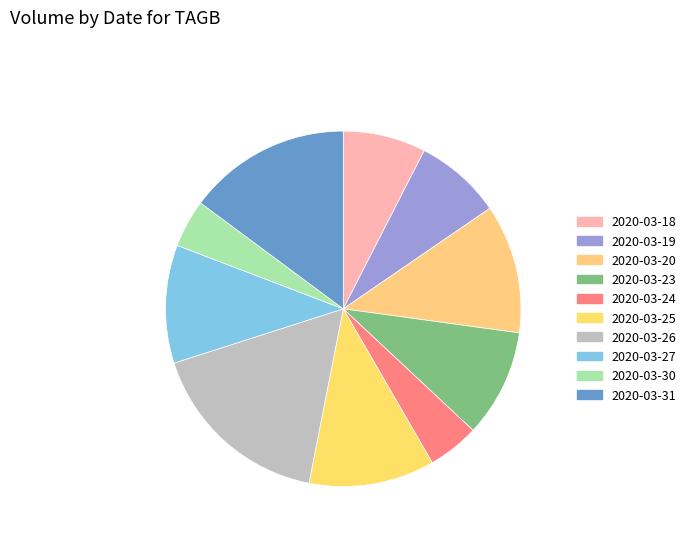

Rank the categories by value from lowest to highest.

2020-03-30, 2020-03-24, 2020-03-18, 2020-03-19, 2020-03-23, 2020-03-27, 2020-03-25, 2020-03-20, 2020-03-31, 2020-03-26